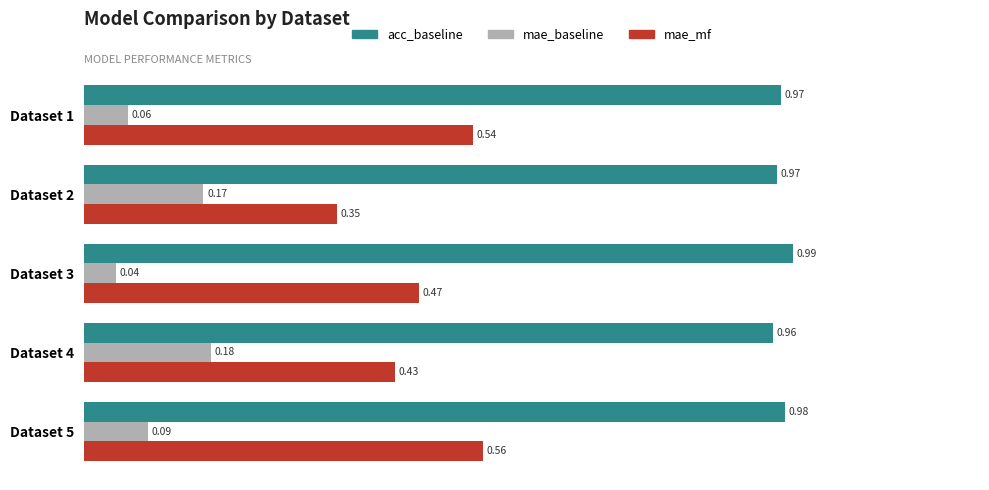

Rank the series by their average value, from lowest to highest.

mae_baseline, mae_mf, acc_baseline